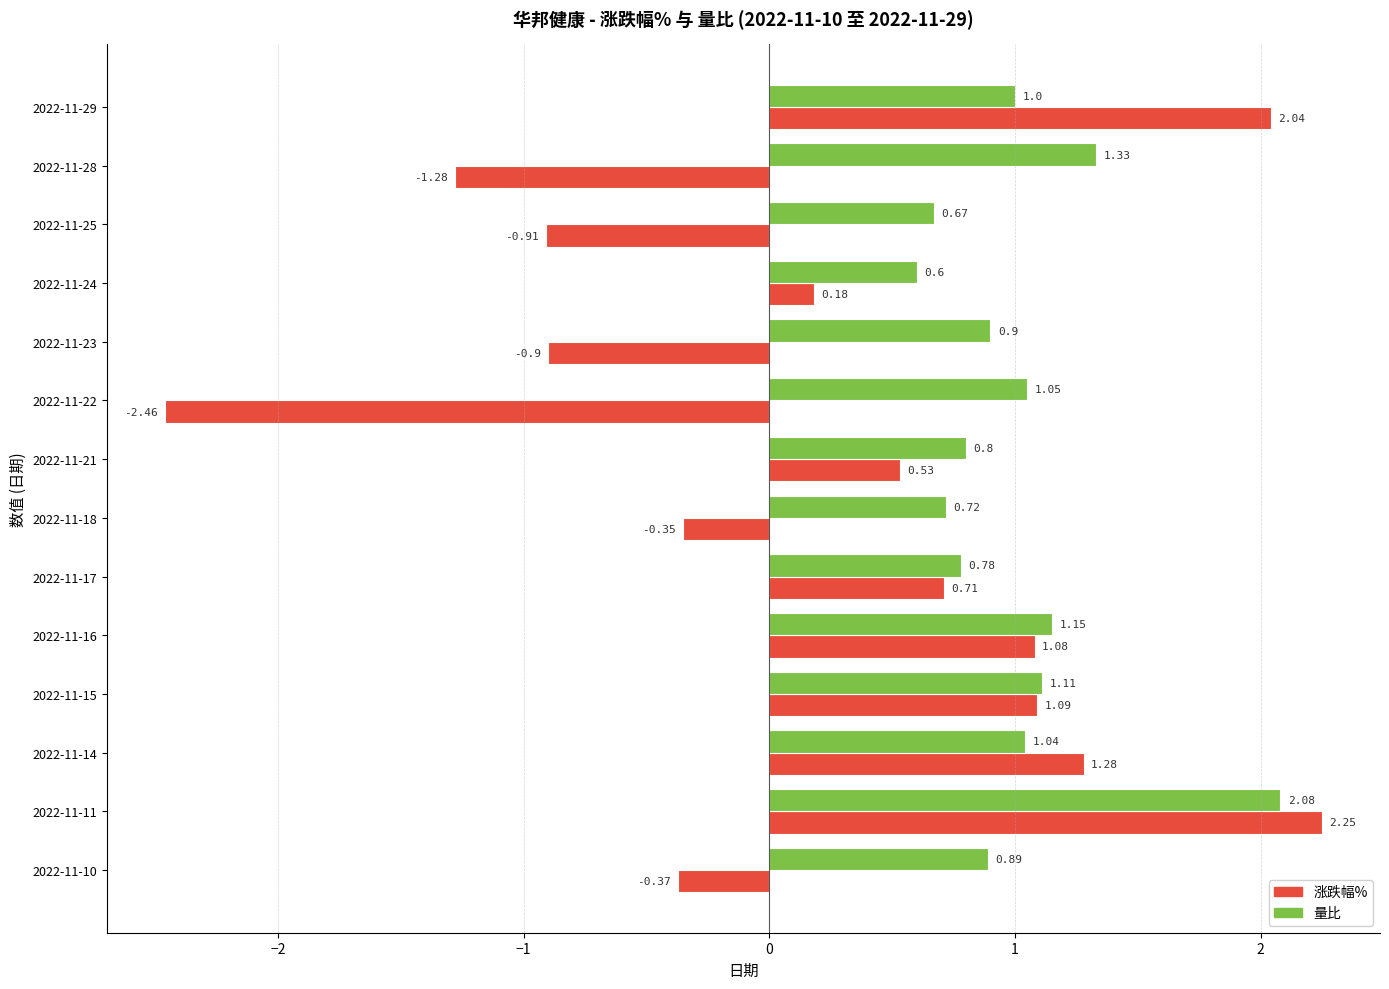

List the labels in order of 量比 value, smallest first.

2022-11-24, 2022-11-25, 2022-11-18, 2022-11-17, 2022-11-21, 2022-11-10, 2022-11-23, 2022-11-29, 2022-11-14, 2022-11-22, 2022-11-15, 2022-11-16, 2022-11-28, 2022-11-11